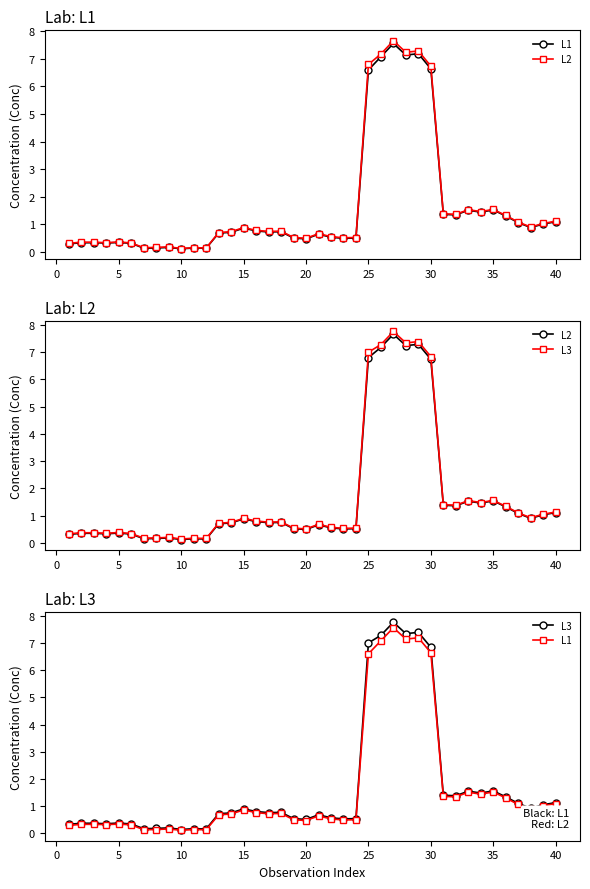

In L1, how many points are lower than both neighbors (excluding endpoints)?

11